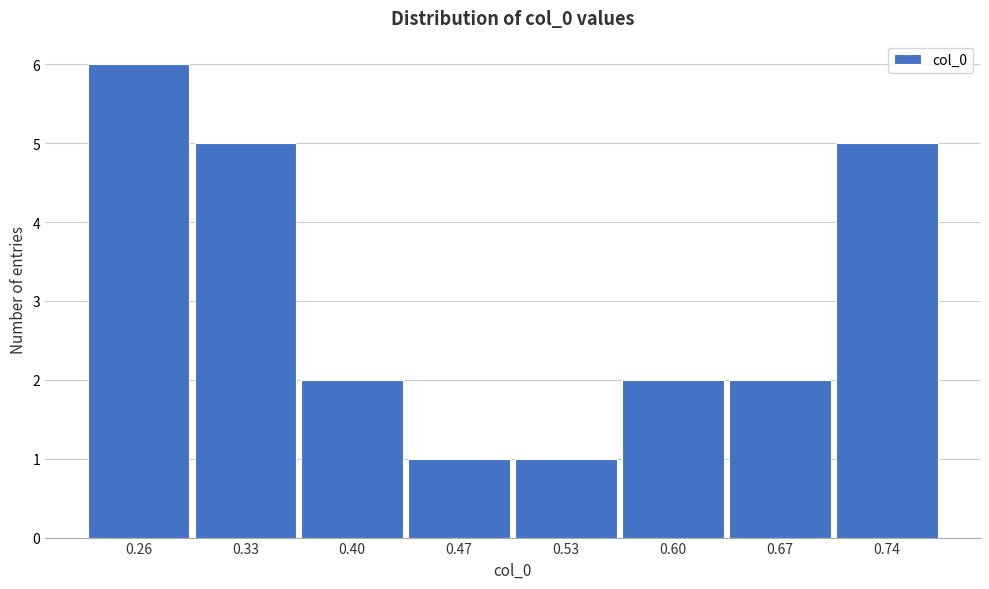

Reading left to right, what are all the values shown in this chart?

6	5	2	1	1	2	2	5